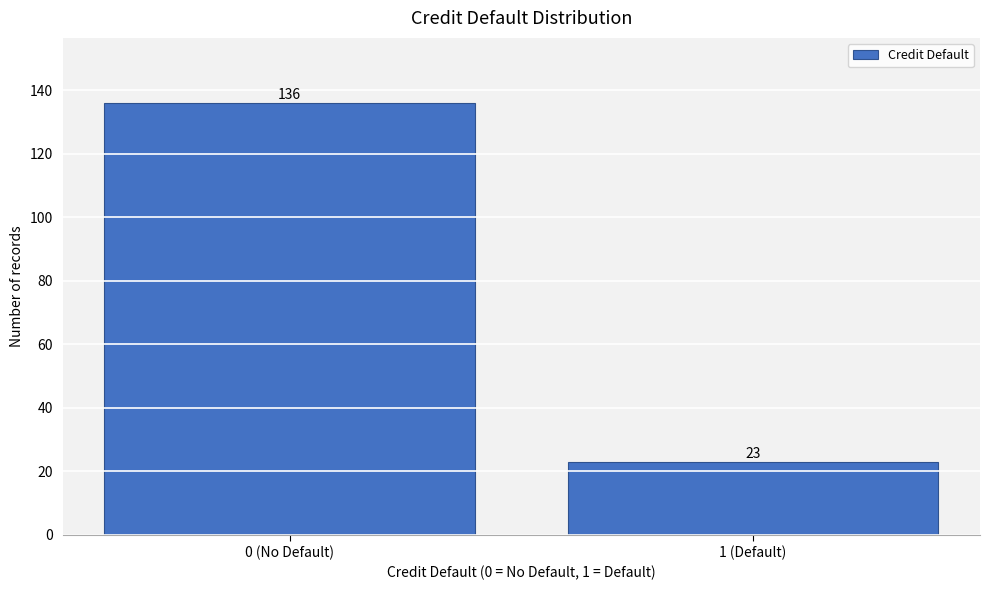

Reading left to right, list all the values displayed in this chart.

136	23